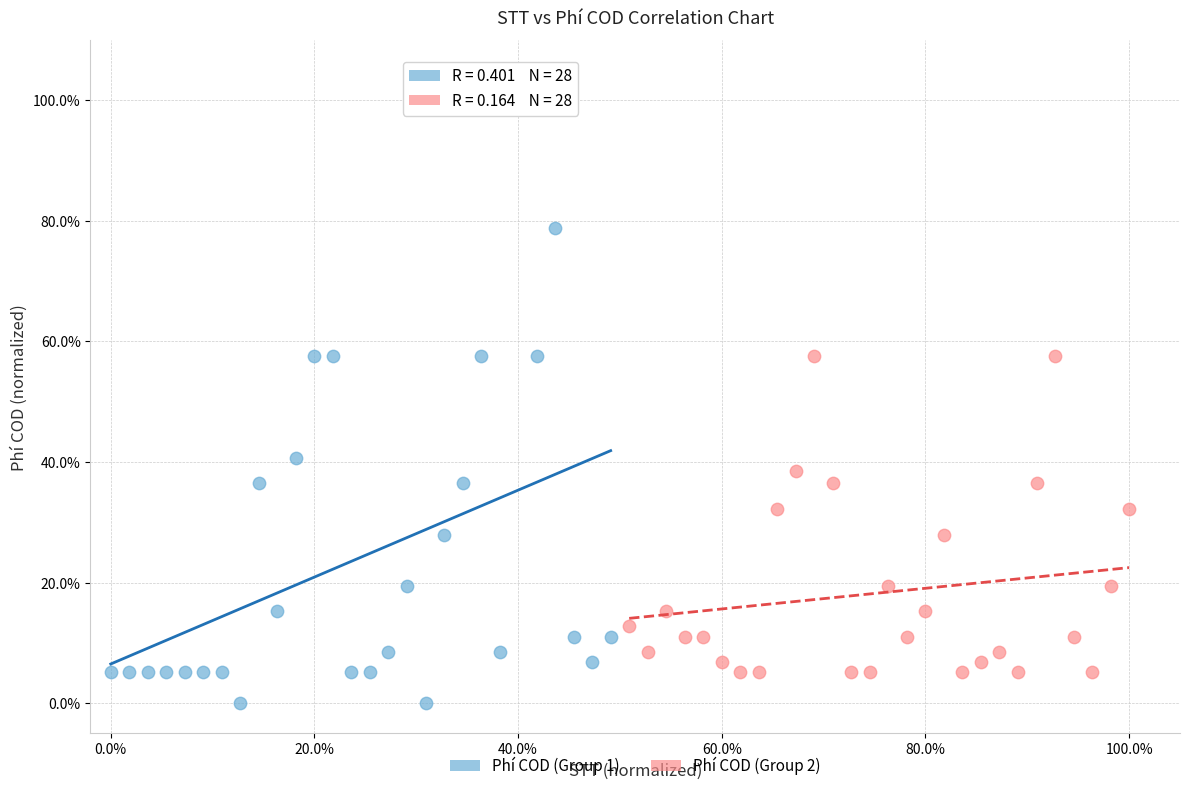

Which series contains the lowest Y value?

Phí COD (Group 1)